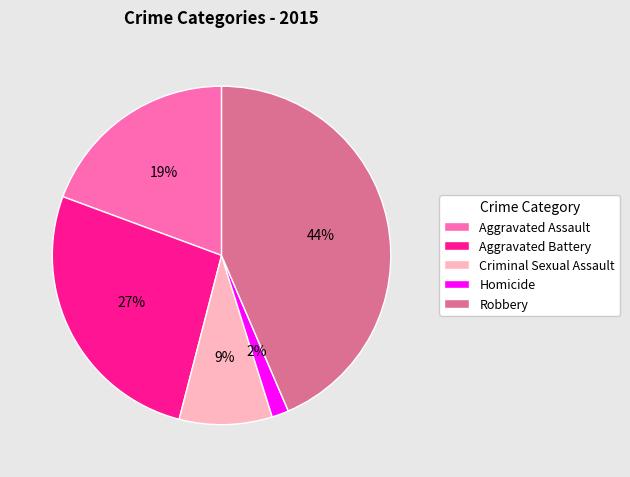

Approximately how many times larger is the value at Aggravated Battery compared to Robbery?

0.6